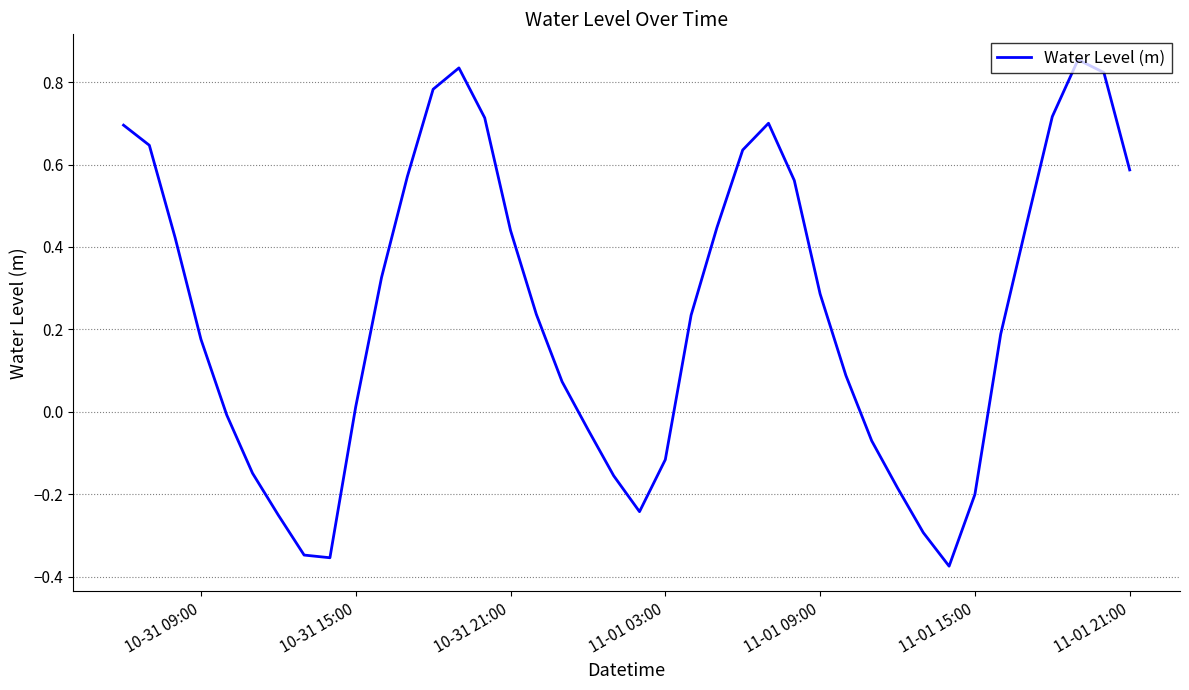

What is the difference between the maximum and minimum values?

1.2